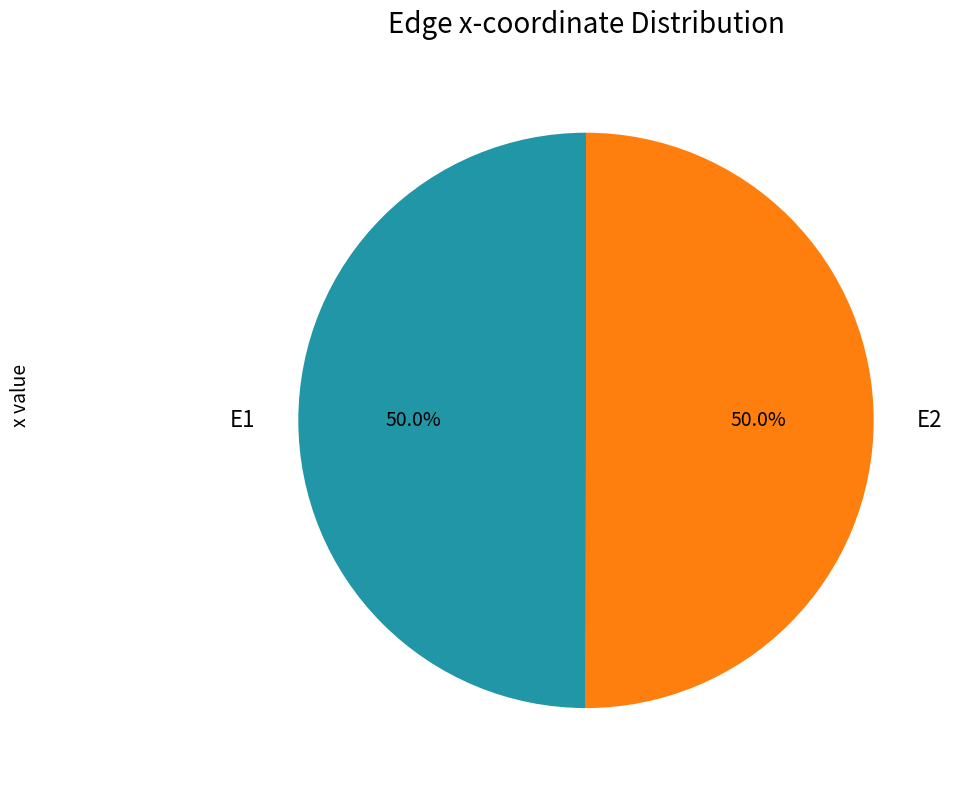

What percentage is the E2 slice, to the nearest percent?

50%